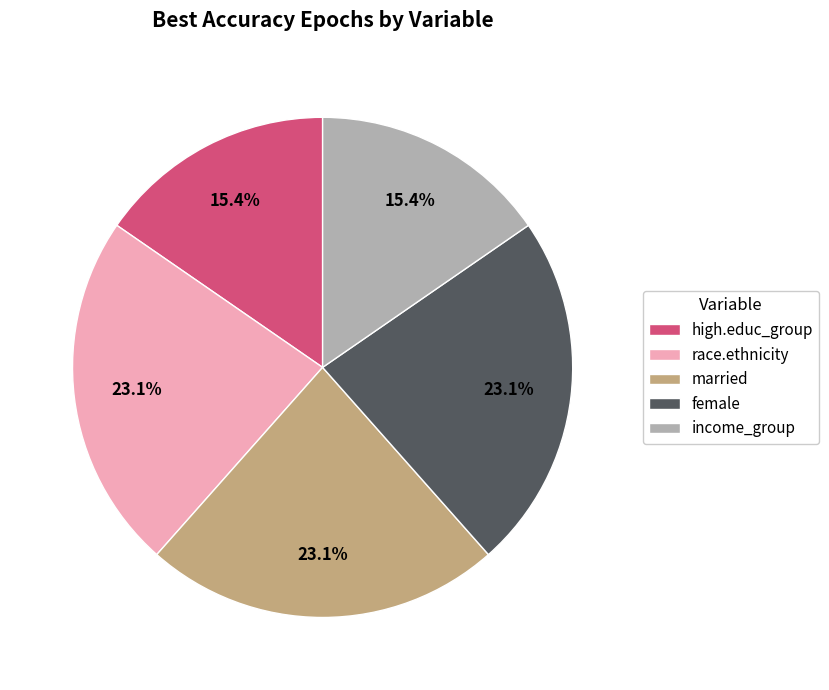

What percentage do female and high.educ_group together represent?

38.5%